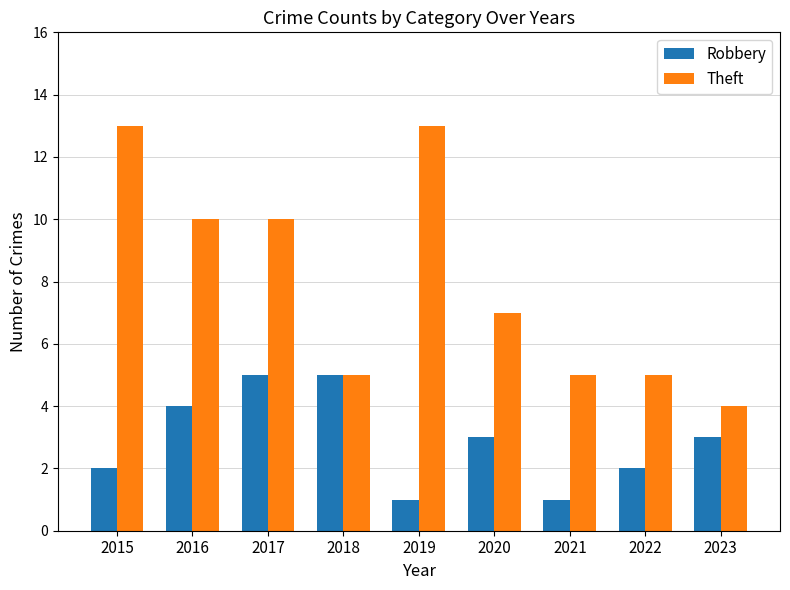

How many bars are there in each group?

2